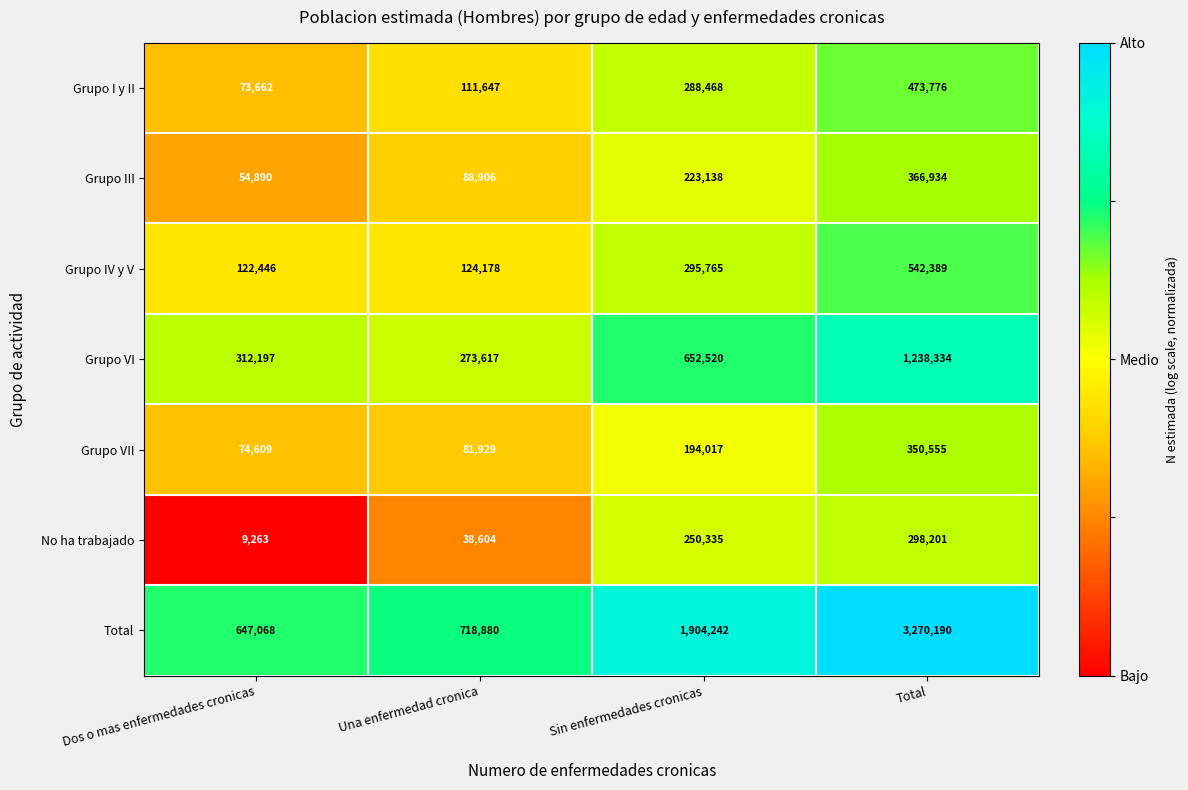

Reading left to right, list all the values displayed in this chart.

Grupo I y II: Dos o mas enfermedades cronicas=73662	Una enfermedad cronica=111647	Sin enfermedades cronicas=288468	Total=473776
Grupo III: Dos o mas enfermedades cronicas=54890	Una enfermedad cronica=88906	Sin enfermedades cronicas=223138	Total=366934
Grupo IV y V: Dos o mas enfermedades cronicas=122446	Una enfermedad cronica=124178	Sin enfermedades cronicas=295765	Total=542389
Grupo VI: Dos o mas enfermedades cronicas=312197	Una enfermedad cronica=273617	Sin enfermedades cronicas=652520	Total=1238334
Grupo VII: Dos o mas enfermedades cronicas=74609	Una enfermedad cronica=81929	Sin enfermedades cronicas=194017	Total=350555
No ha trabajado: Dos o mas enfermedades cronicas=9263	Una enfermedad cronica=38604	Sin enfermedades cronicas=250335	Total=298201
Total: Dos o mas enfermedades cronicas=647068	Una enfermedad cronica=718880	Sin enfermedades cronicas=1904242	Total=3270190